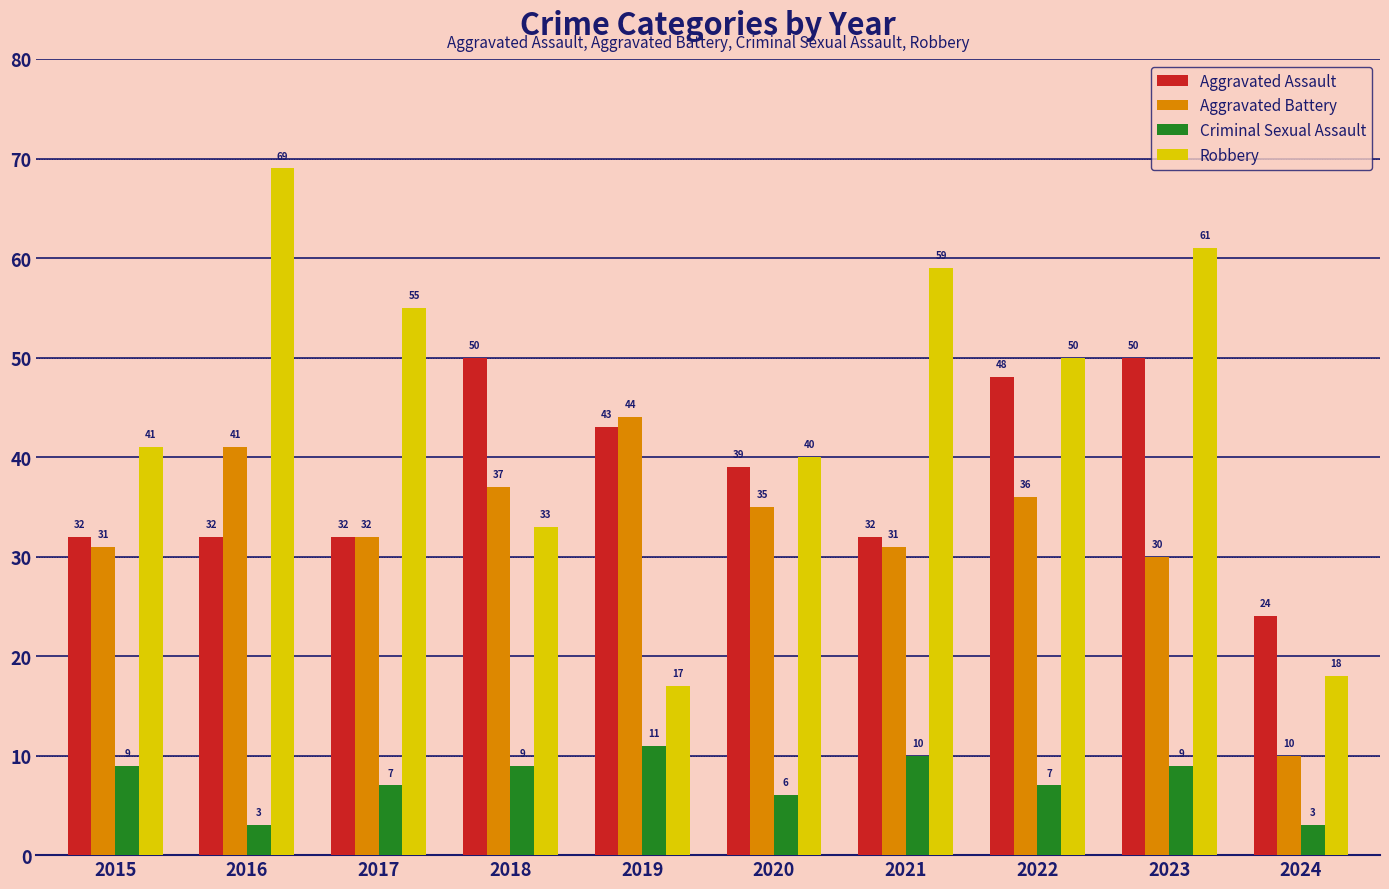

Which series has the widest spread of values?

Robbery